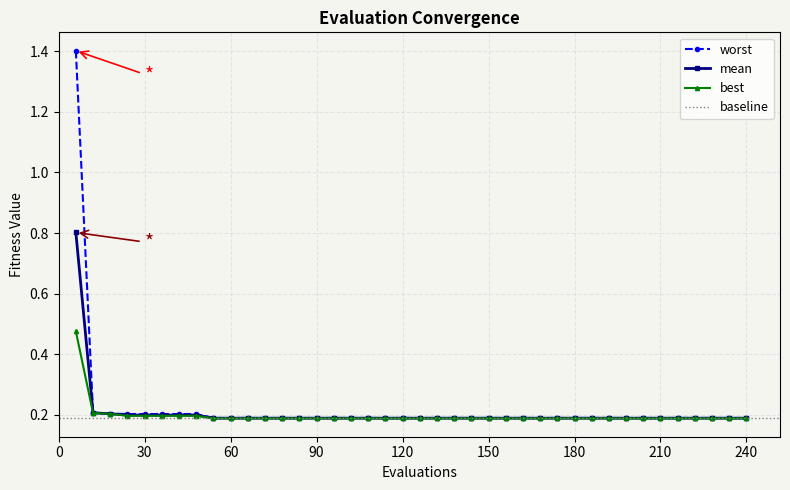

What is the total value across all series at 234?

0.6